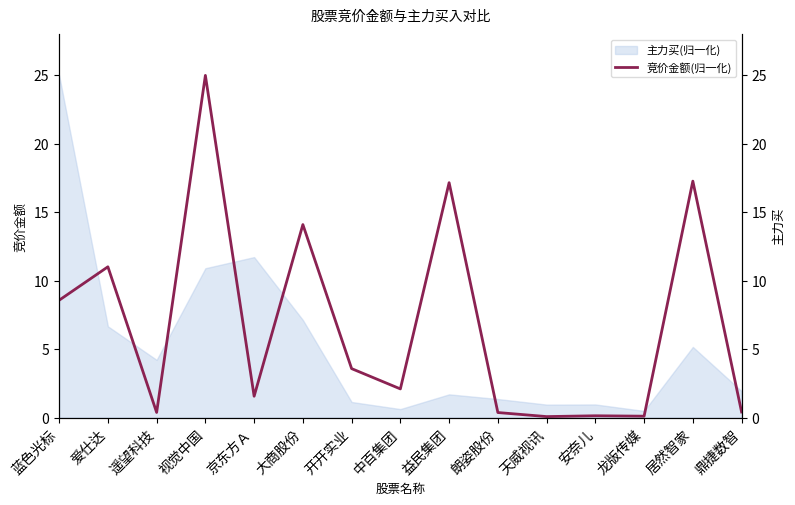

Rank the categories by value from highest to lowest.

视觉中国, 居然智家, 益民集团, 大商股份, 爱仕达, 蓝色光标, 开开实业, 中百集团, 京东方Ａ, 鼎捷数智, 遥望科技, 朗姿股份, 安奈儿, 龙版传媒, 天威视讯